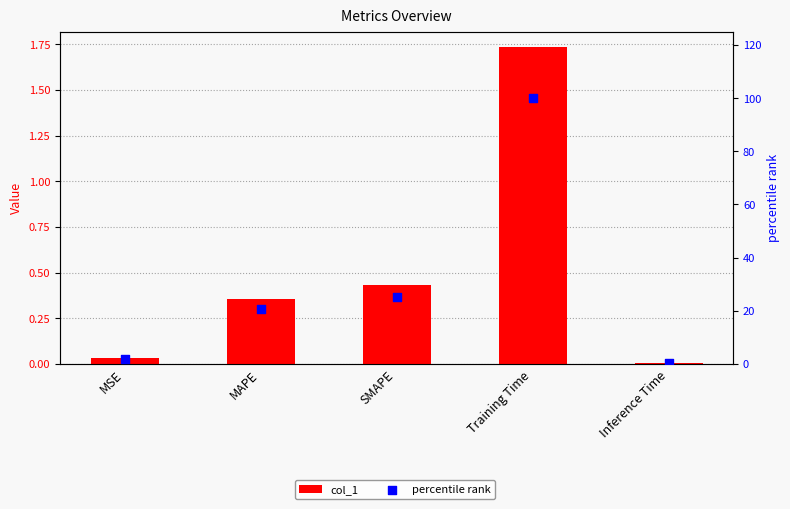

At which category is the sum across all series the highest?

Training Time